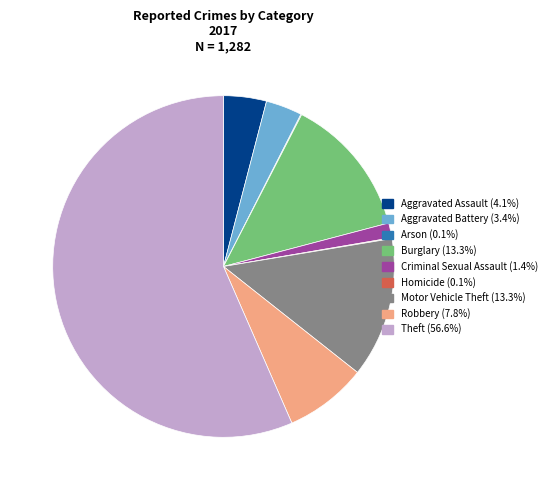

Which has a higher value, Criminal Sexual Assault or Burglary?

Burglary